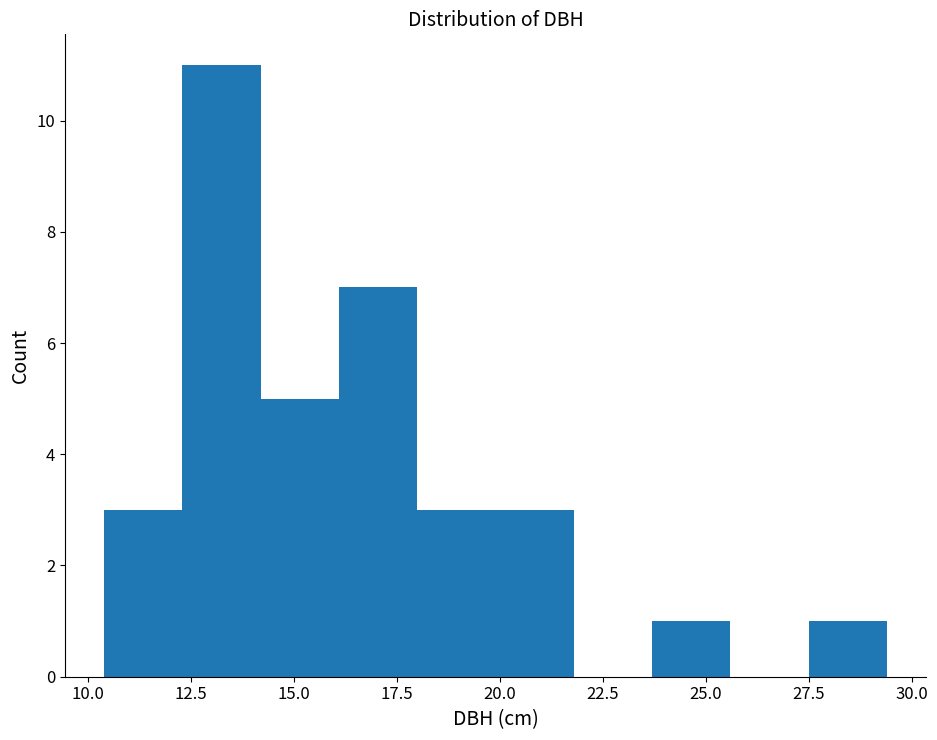

Read against the x-axis, roughly where is the centre of the tallest bar?

13.5